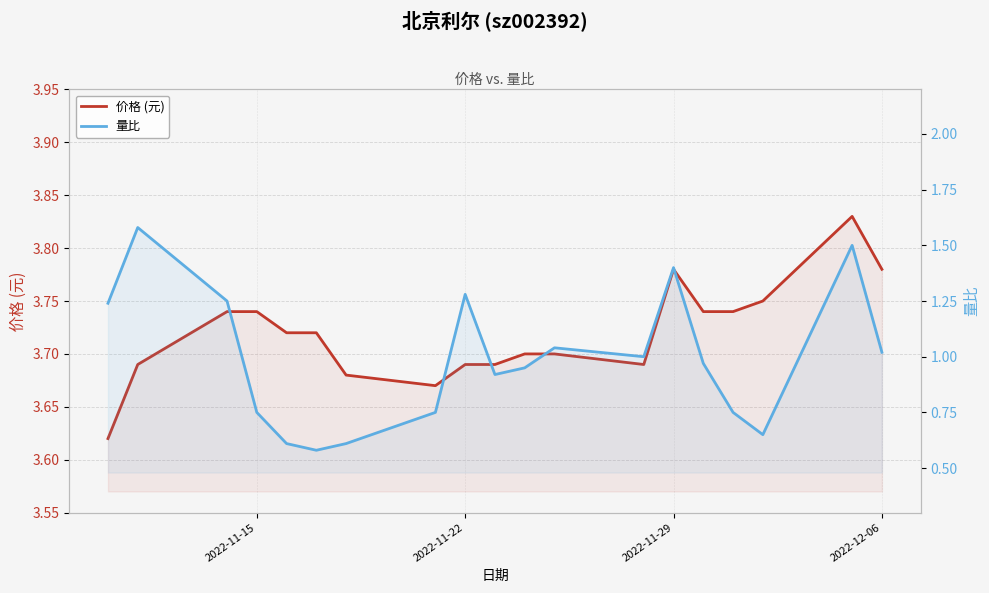

Does the chart display data point markers on the line(s)?

No